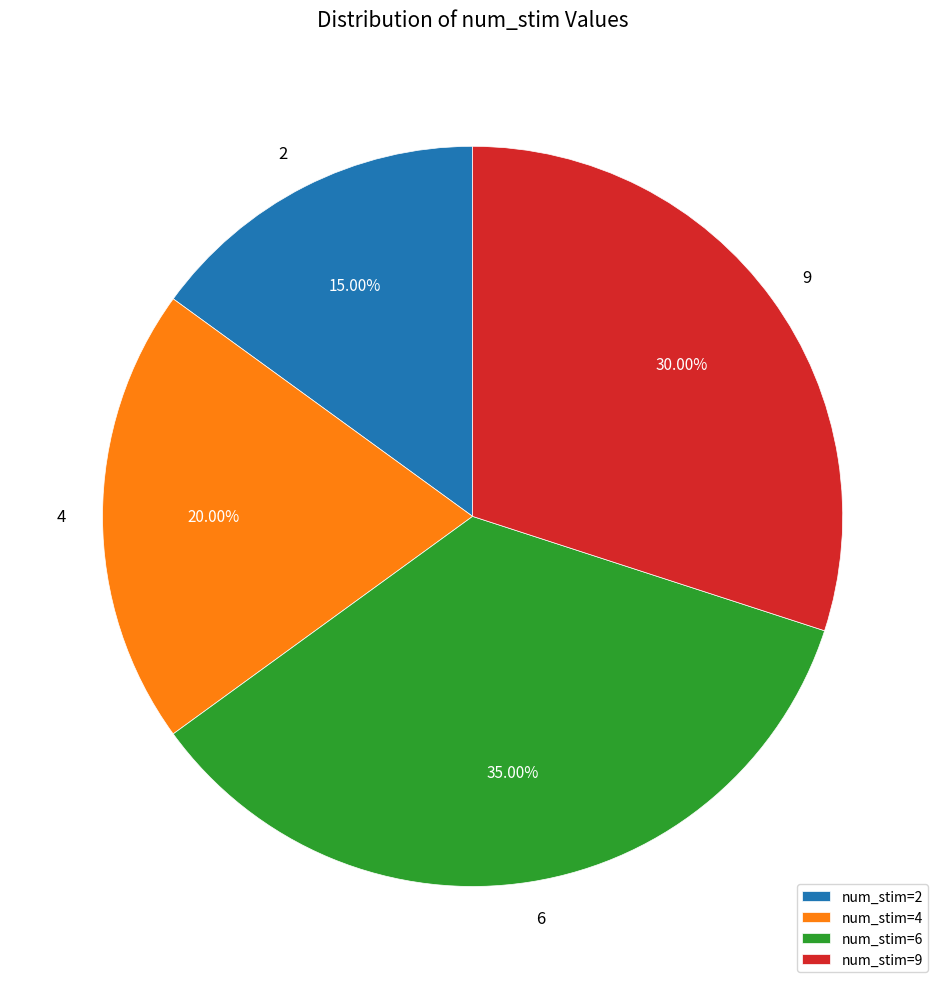

How many slices are in this pie chart?

4